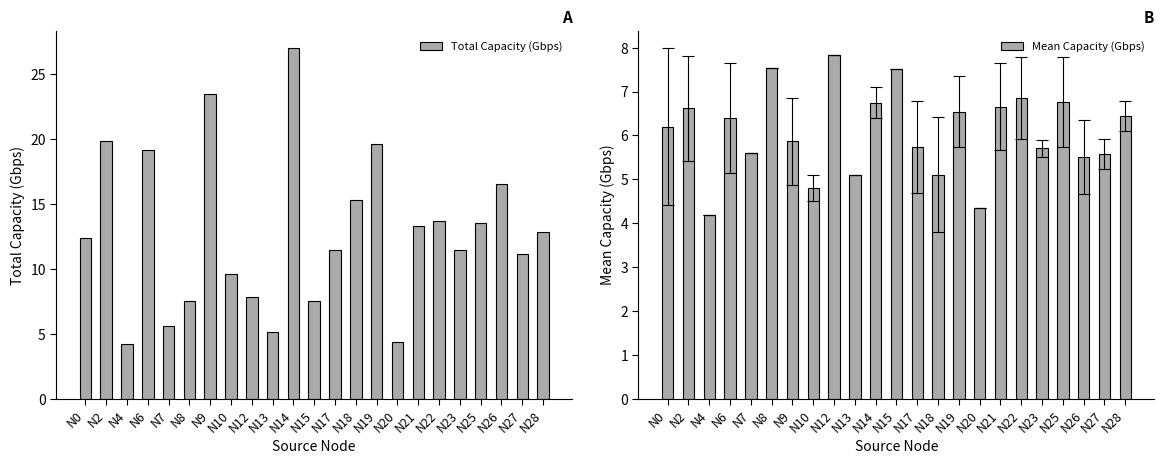

Which has a higher value, N23 or N10?

N23